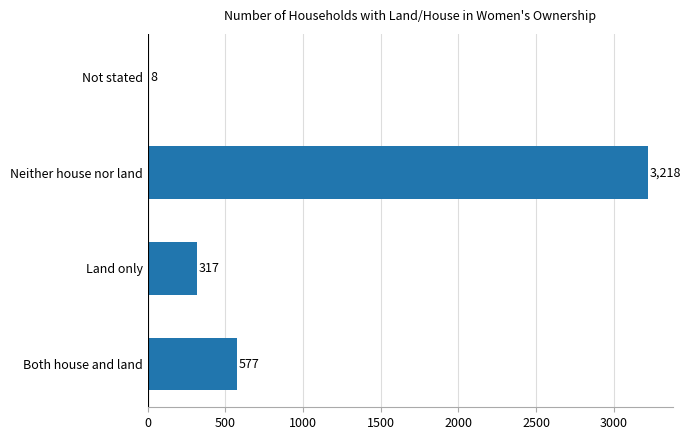

Reading bottom to top, transcribe all the data shown in this chart.

Both house and land=577	Land only=317	Neither house nor land=3218	Not stated=8